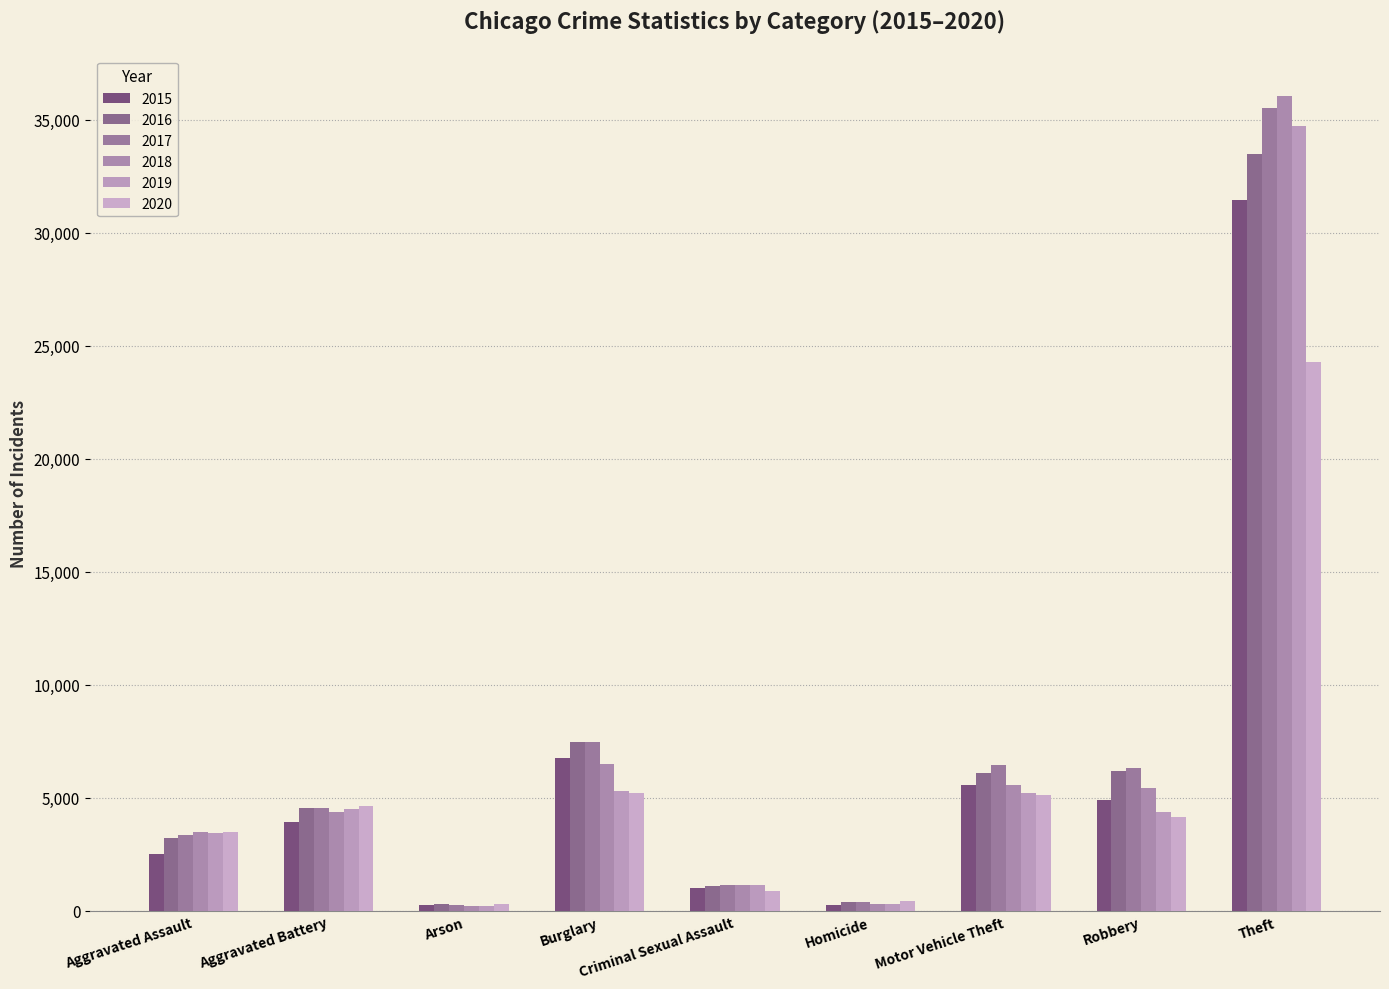

Reading left to right, what are all the values shown in this chart?

2015: 2538	3956	242	6773	1027	271	5550	4903	31460
2016: 3207	4562	302	7476	1109	398	6091	6207	33490
2017: 3361	4533	268	7477	1165	410	6455	6324	35491
2018: 3506	4357	208	6520	1161	325	5562	5445	36025
2019: 3440	4516	204	5308	1132	290	5218	4387	34734
2020: 3509	4628	322	5223	902	451	5126	4166	24276